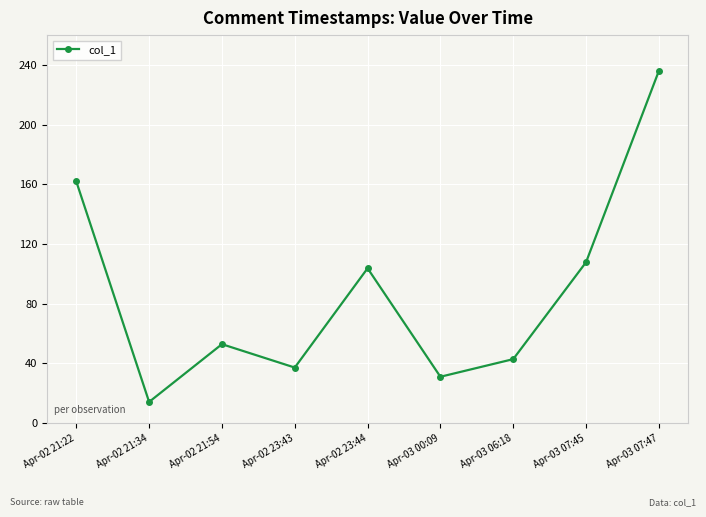

Is this an area chart (filled region under the line)?

No